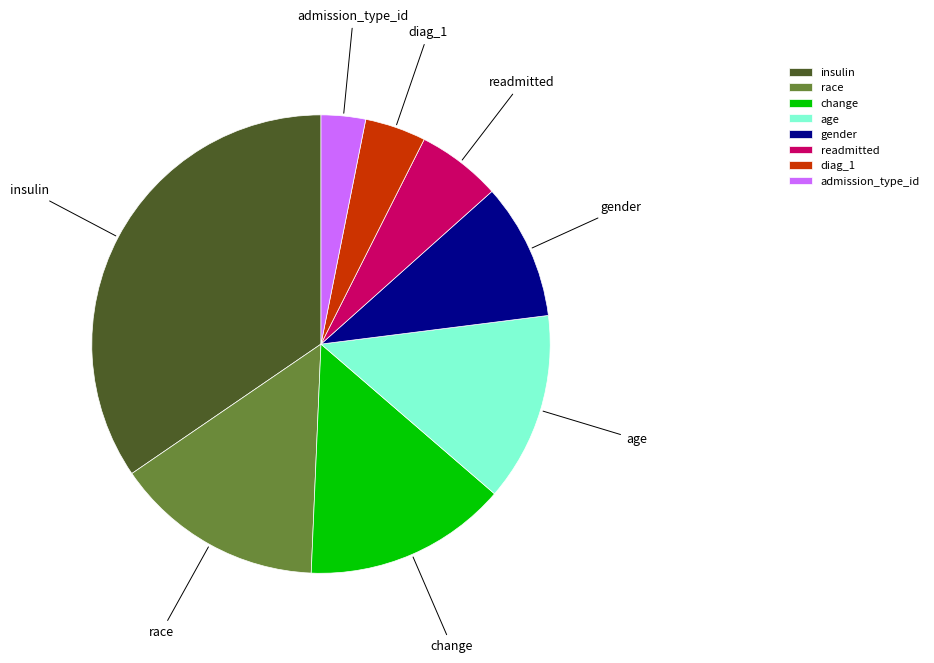

What is the largest slice in the pie chart?

insulin